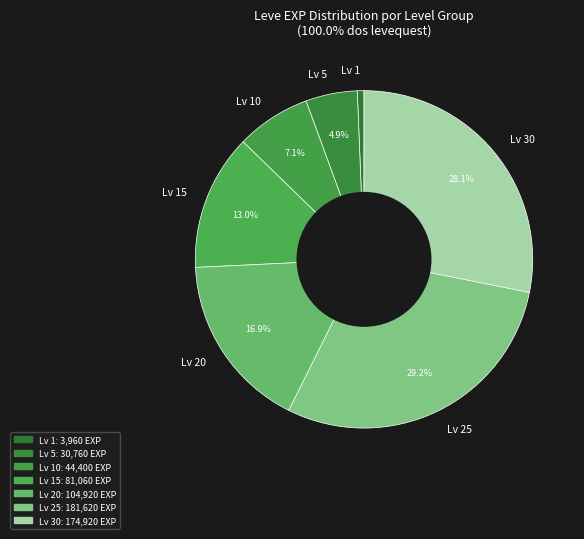

Does any single category account for the majority?

No